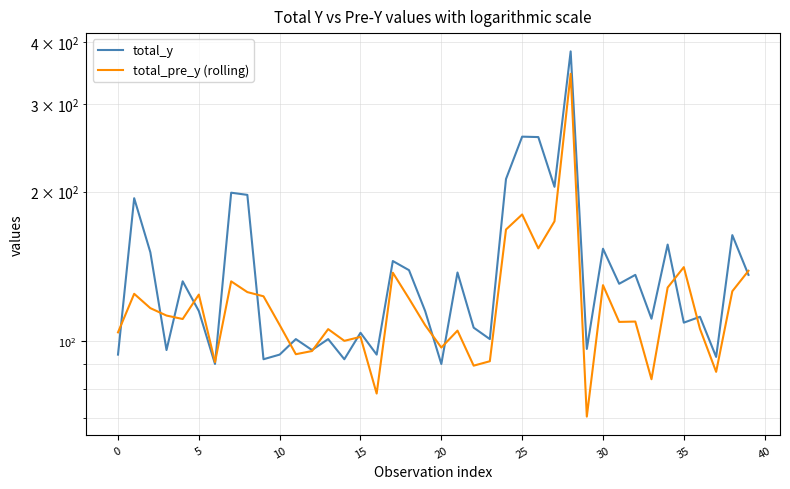

What is the average value of the total_pre_y (rolling) series?

121.2